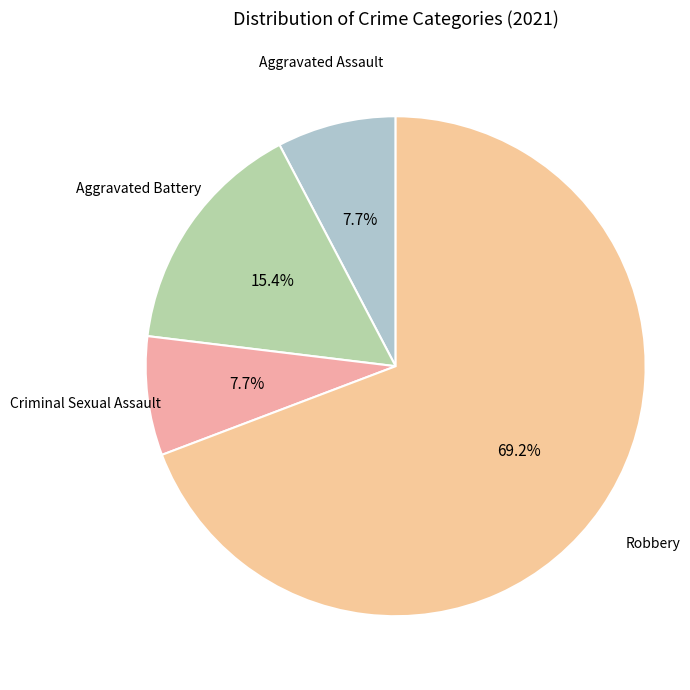

How many slices are in this pie chart?

4